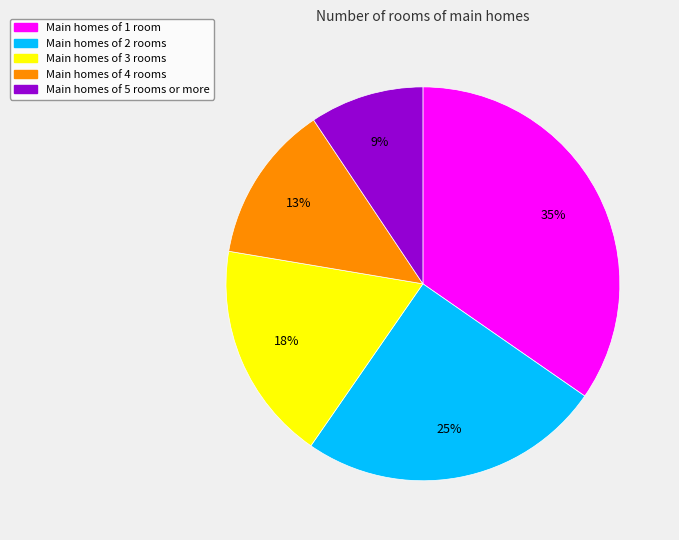

To the nearest percent, what is the average slice percentage?

20%